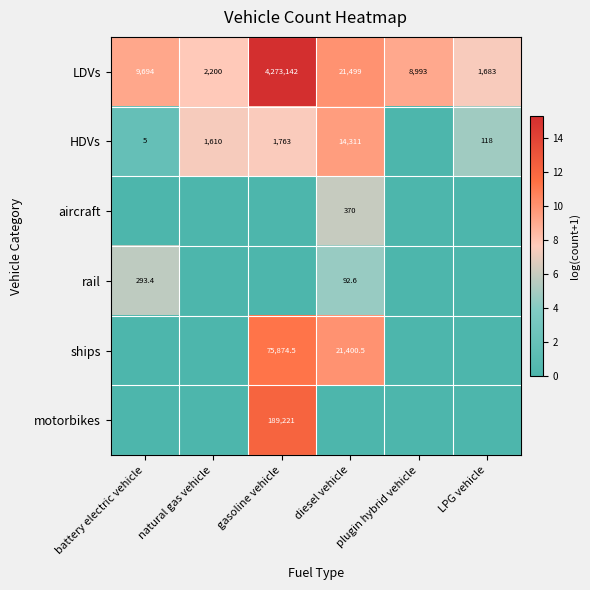

The HDVs series shows 14311.0 at diesel vehicle. True or false?

True